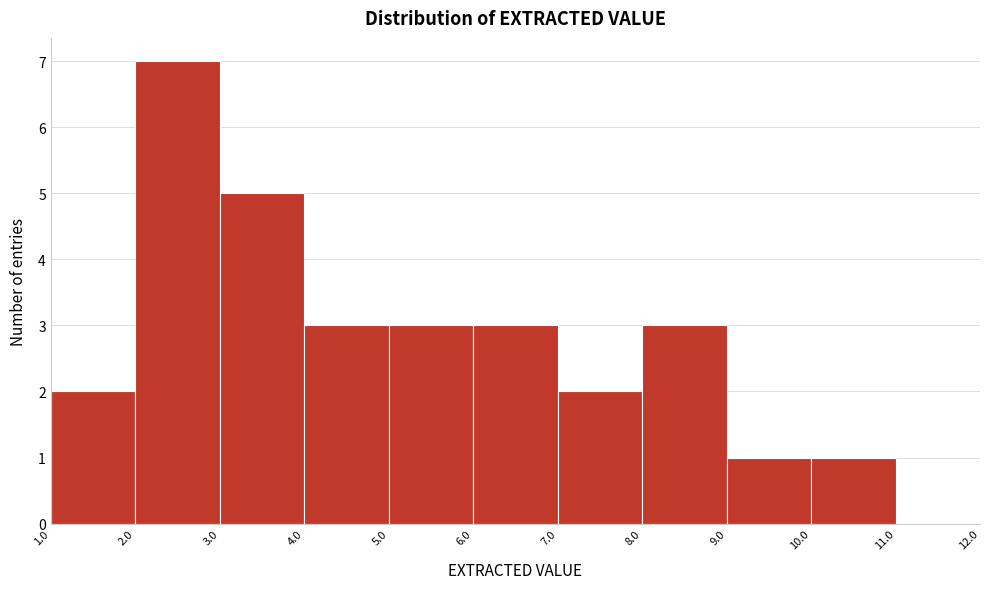

Reading left to right, list every bar in this chart as the range it spans on the x-axis followed by its height. The values are not printed on the chart, so give them approximately, as read against the axis.

1.0 to 2.0: 2
2.0 to 3.0: 7
3.0 to 4.0: 5
4.0 to 5.0: 3
5.0 to 6.0: 3
6.0 to 7.0: 3
7.0 to 8.0: 2
8.0 to 9.0: 3
9.0 to 10.0: 1
10.0 to 11.0: 1
11.0 to 12.0: 0